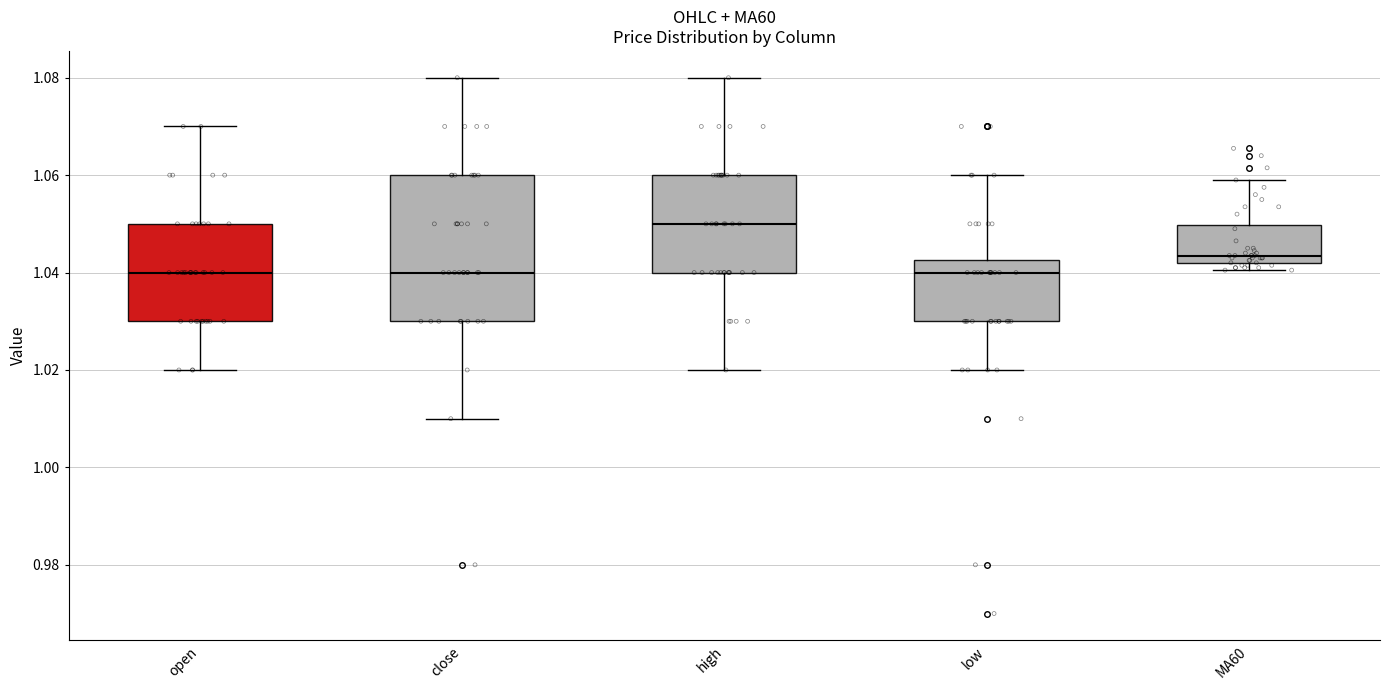

Where is the upper edge of the box for MA60 on the y-axis? The values are not printed on the chart, so give them approximately, as read against the axis.

1.050